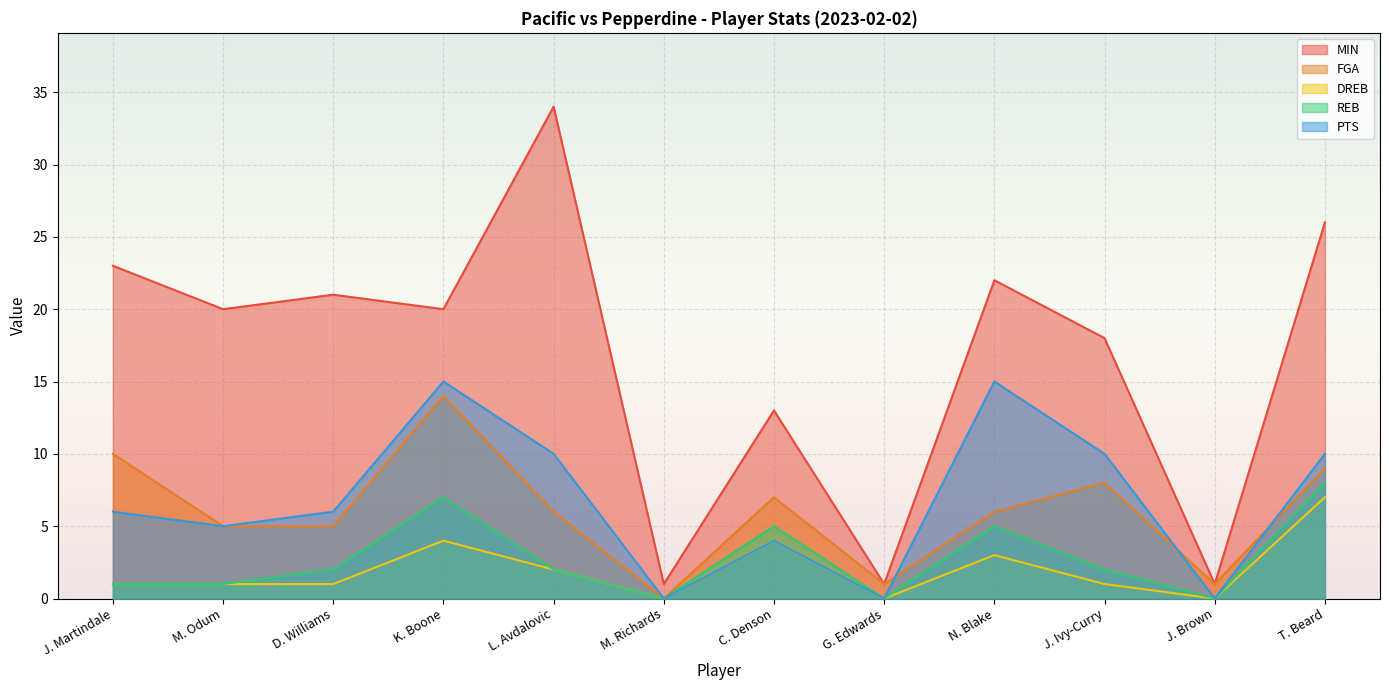

Rank the categories by FGA value from highest to lowest.

K. Boone, J. Martindale, T. Beard, J. Ivy-Curry, C. Denson, L. Avdalovic, N. Blake, M. Odum, D. Williams, G. Edwards, J. Brown, M. Richards